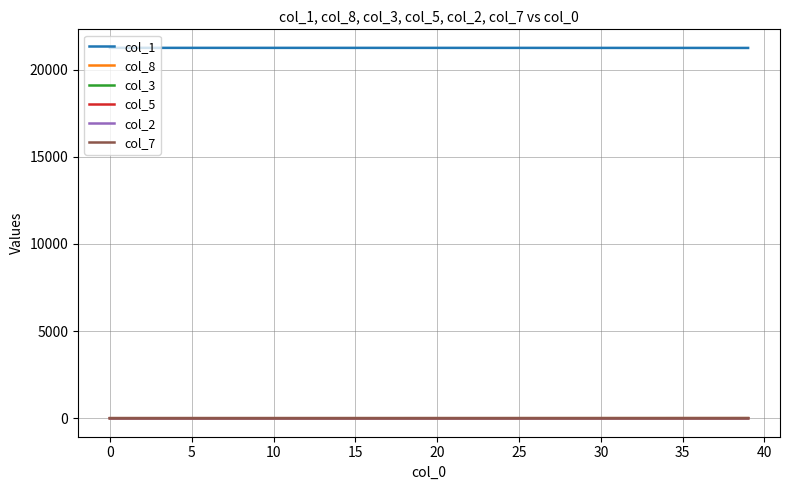

At how many categories does at least one series exceed 10742?

40